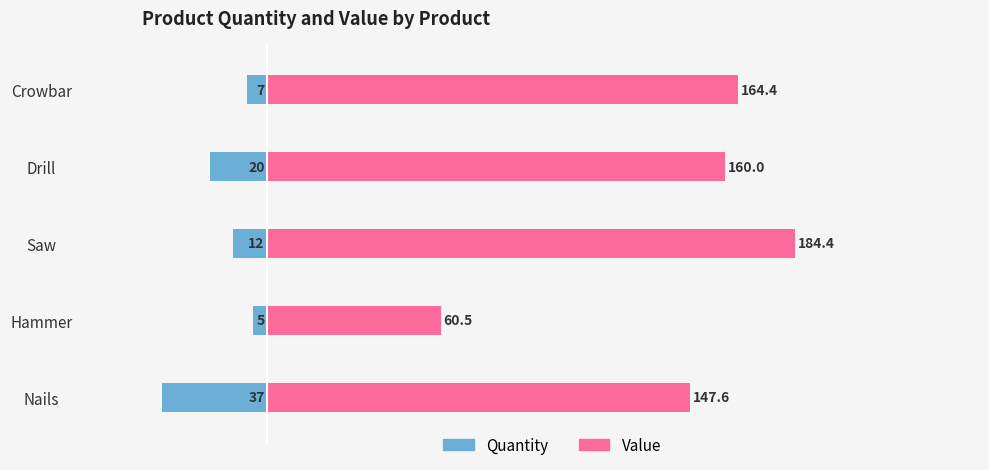

At how many categories does at least one series exceed 48?

5